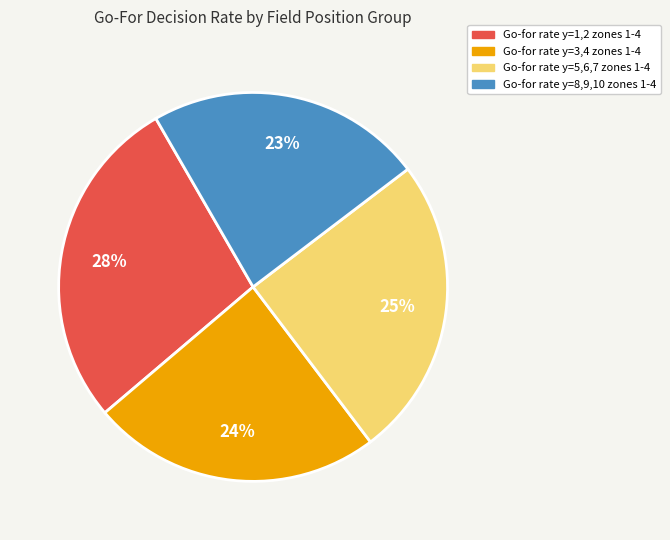

To the nearest percent, what is the average slice percentage?

25%